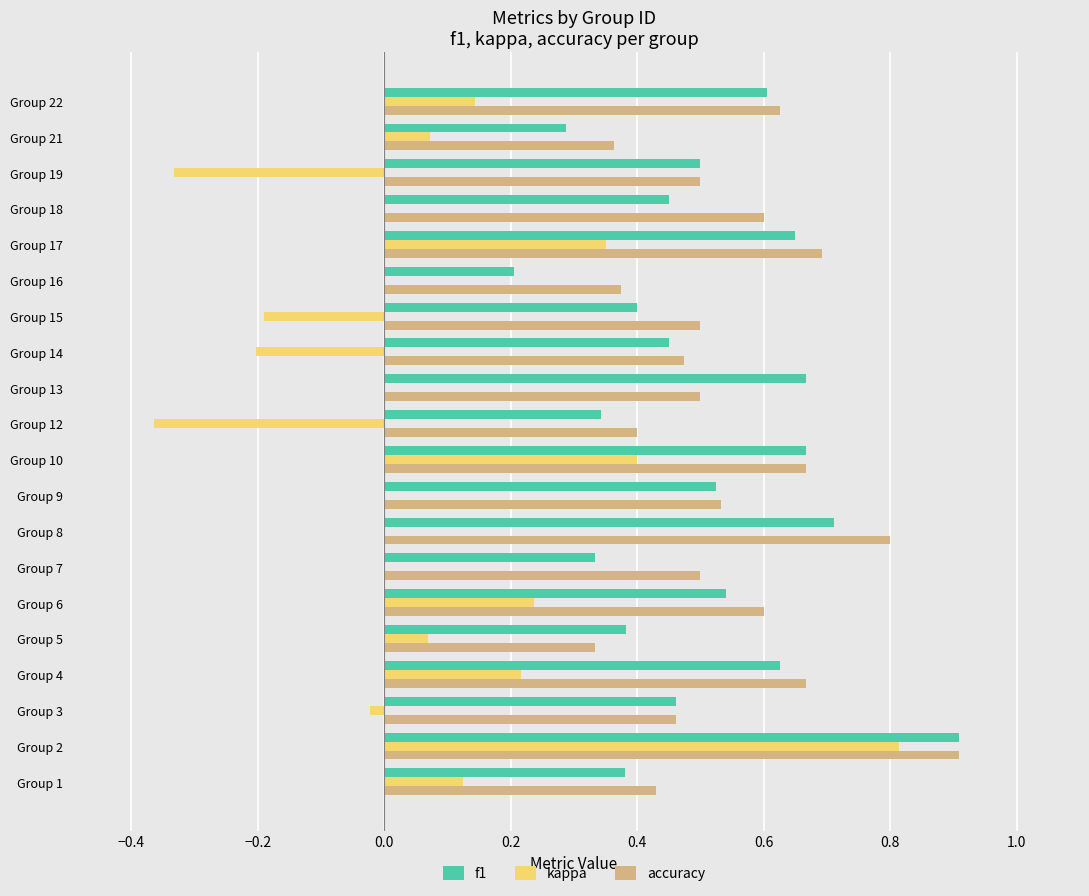

Is the value of kappa at Group 22 greater than the value of f1 at Group 1?

No